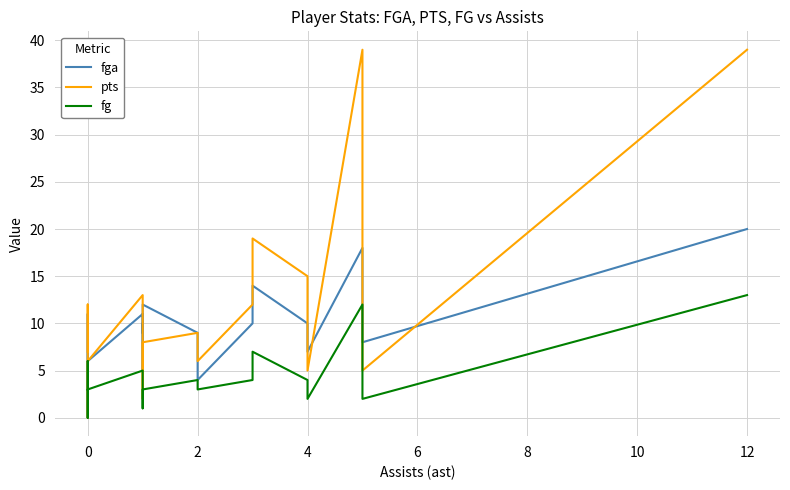

Which series has the largest total across all categories?

pts